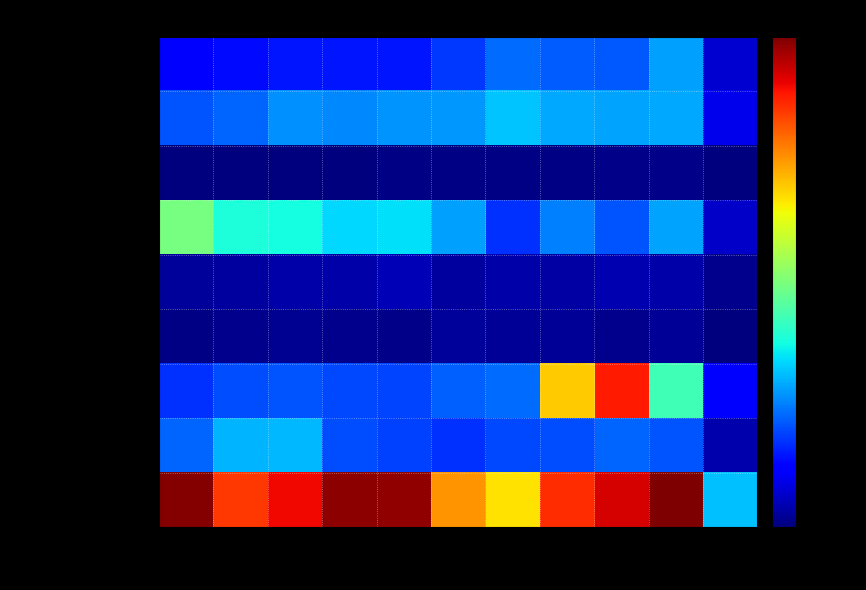

Which series has the widest spread of values?

Motor Vehicle Theft